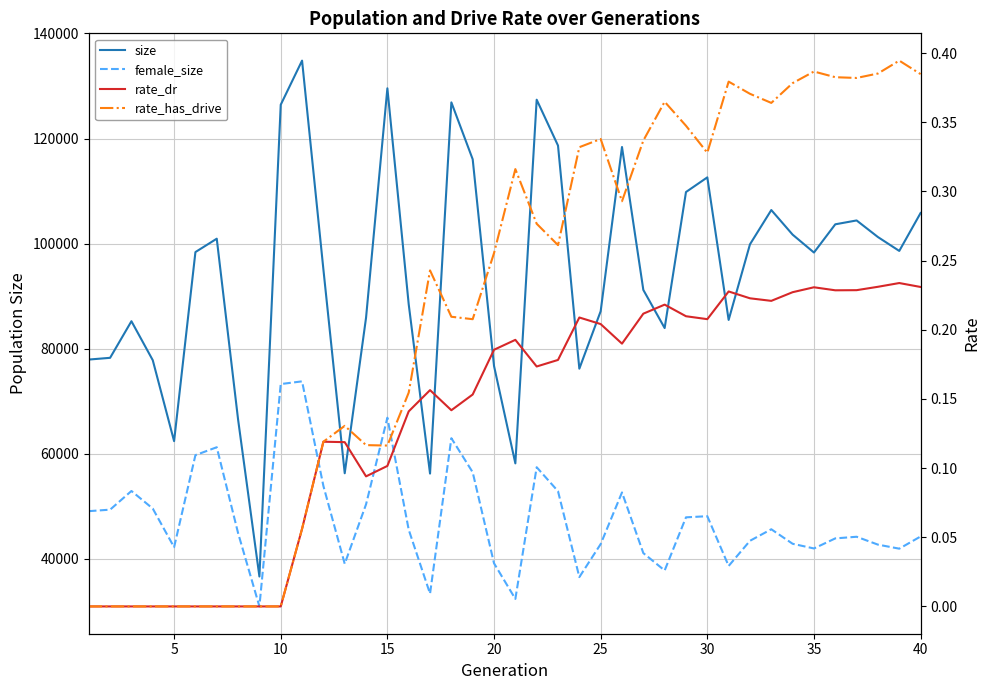

True or false: rate_has_drive and female_size intersect in this chart.

False